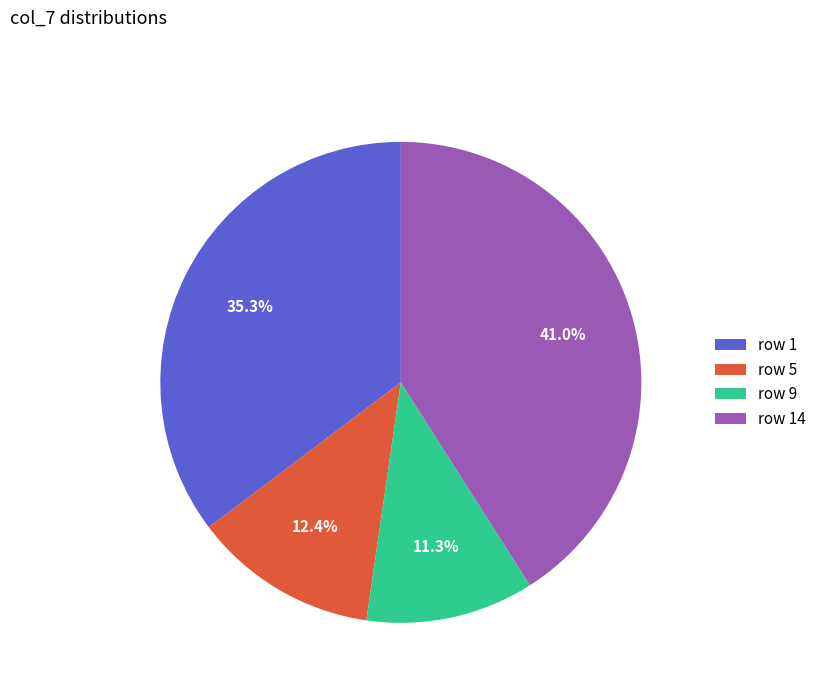

What percentage do row 14 and row 9 together represent?

52.3%